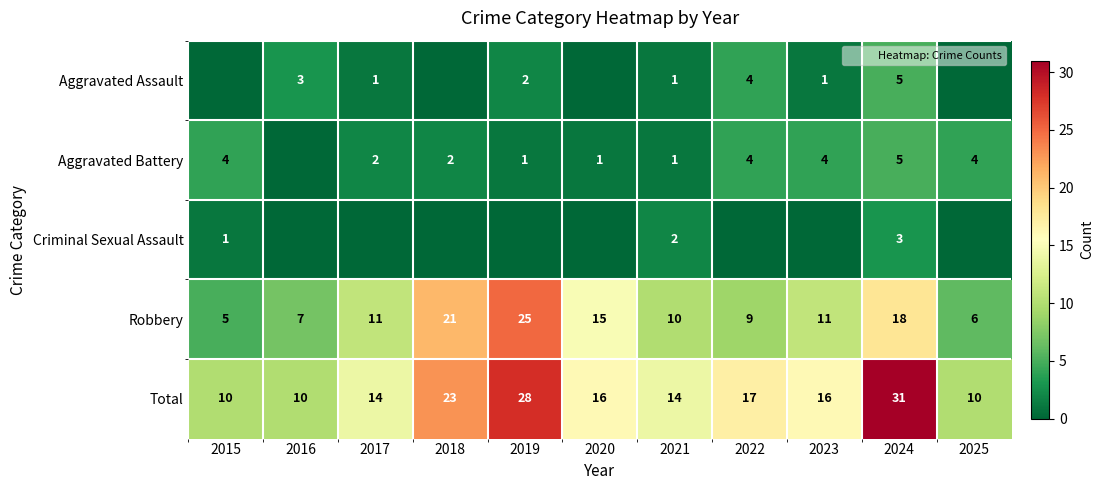

Count the Total values in the range 10 to 23.

9